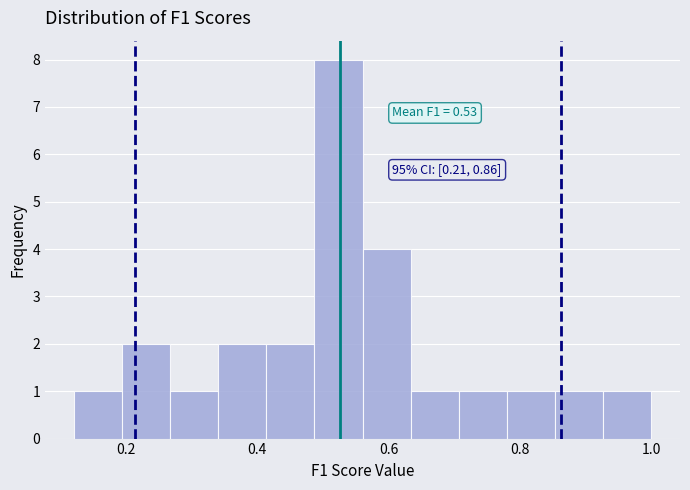

Read against the x-axis, roughly where is the centre of the tallest bar?

0.52